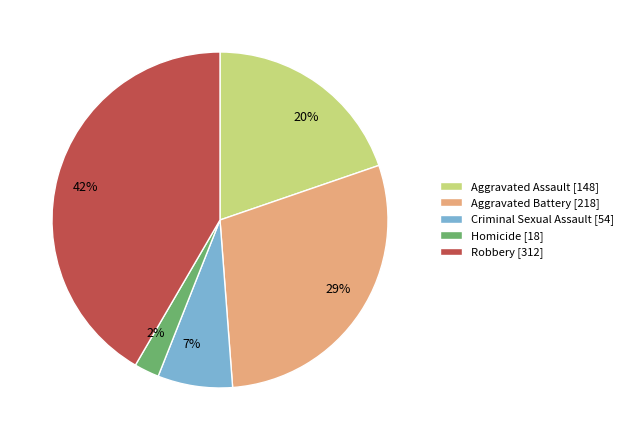

To the nearest percent, what percentage of the pie is Aggravated Battery?

29%